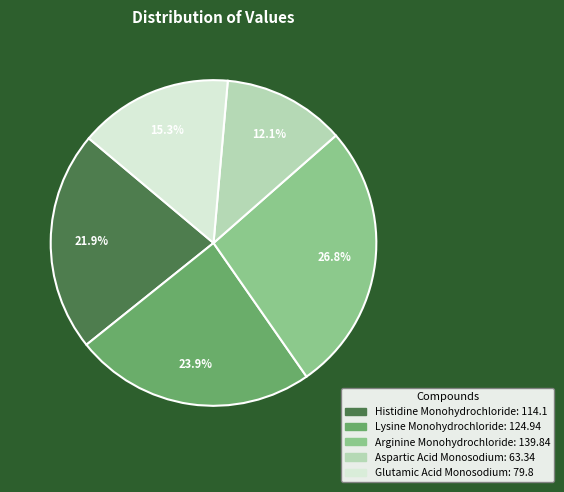

Rank the categories by value from lowest to highest.

Aspartic Acid Monosodium, Glutamic Acid Monosodium, Histidine Monohydrochloride, Lysine Monohydrochloride, Arginine Monohydrochloride